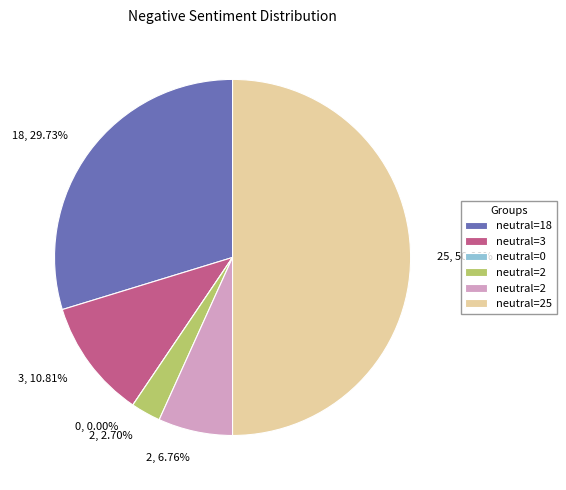

Rank the categories by value from lowest to highest.

0, 2, 2, 3, 18, 25